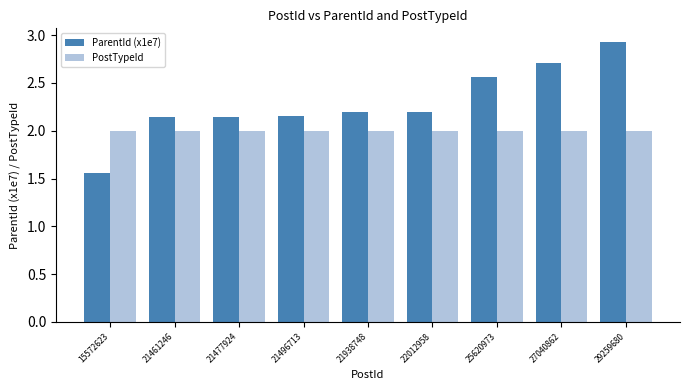

True or false: PostTypeId has a value of 3.0 at 27040862.

False